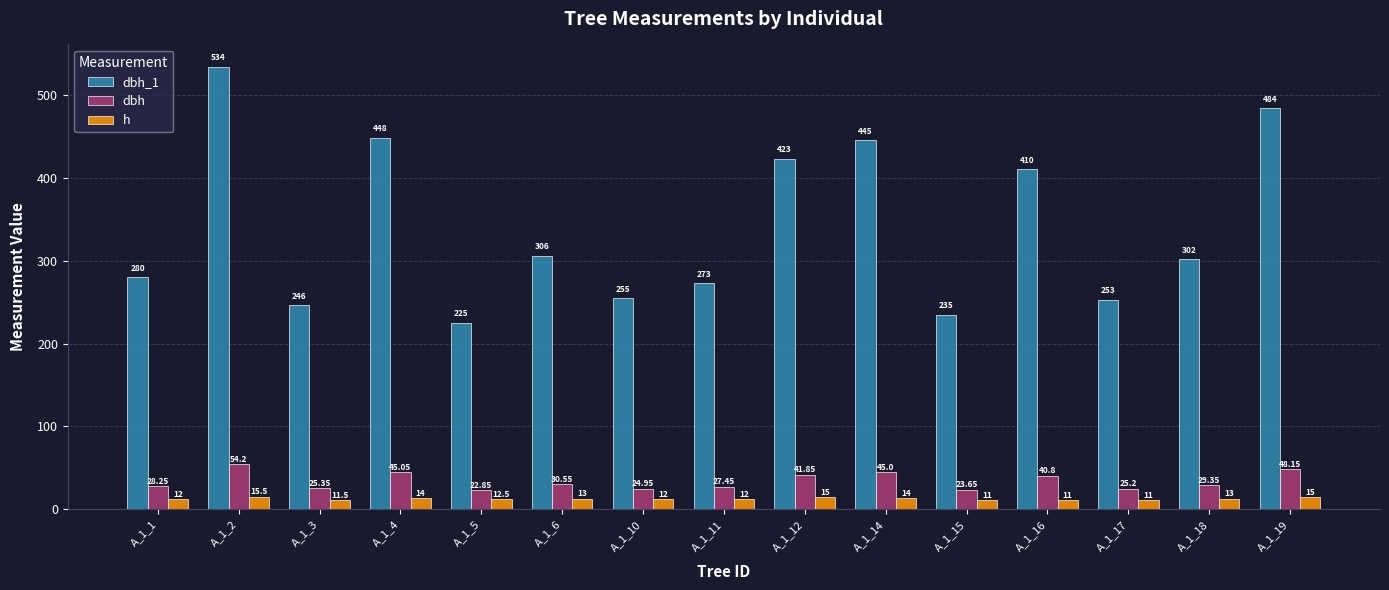

Which series has the largest range (max minus min)?

dbh_1